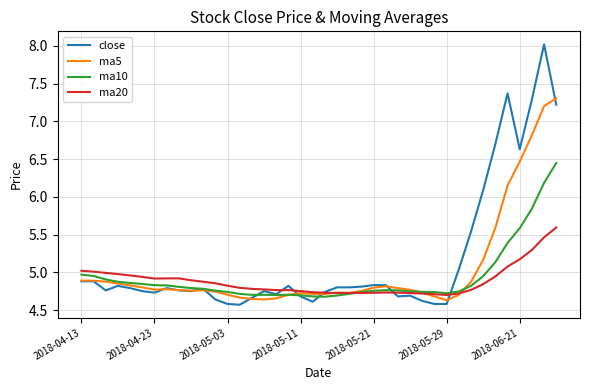

List the series in order of their peak value, highest first.

close, ma5, ma10, ma20